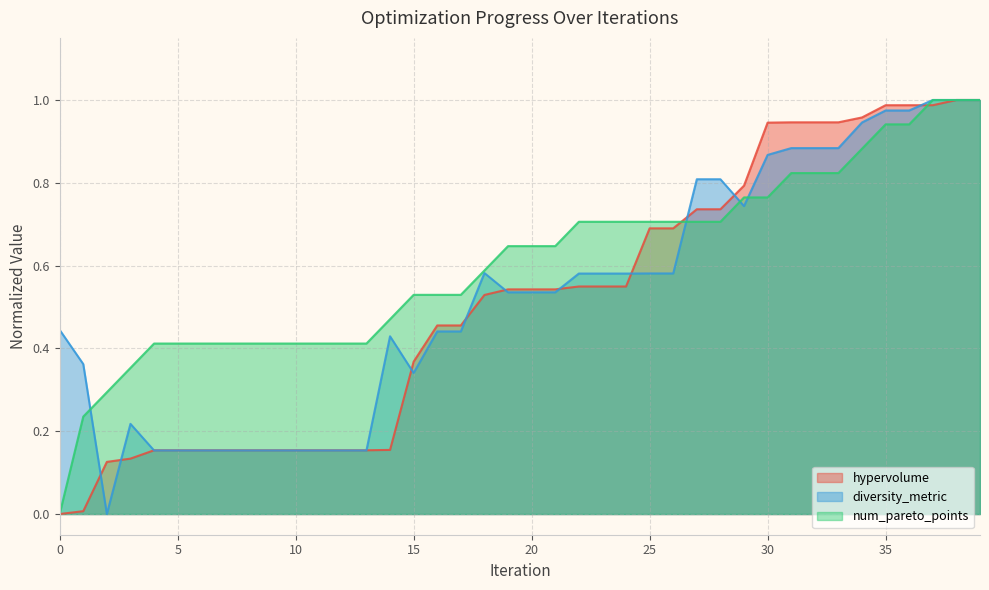

The value of hypervolume at 24 is 0.5. True or false?

True